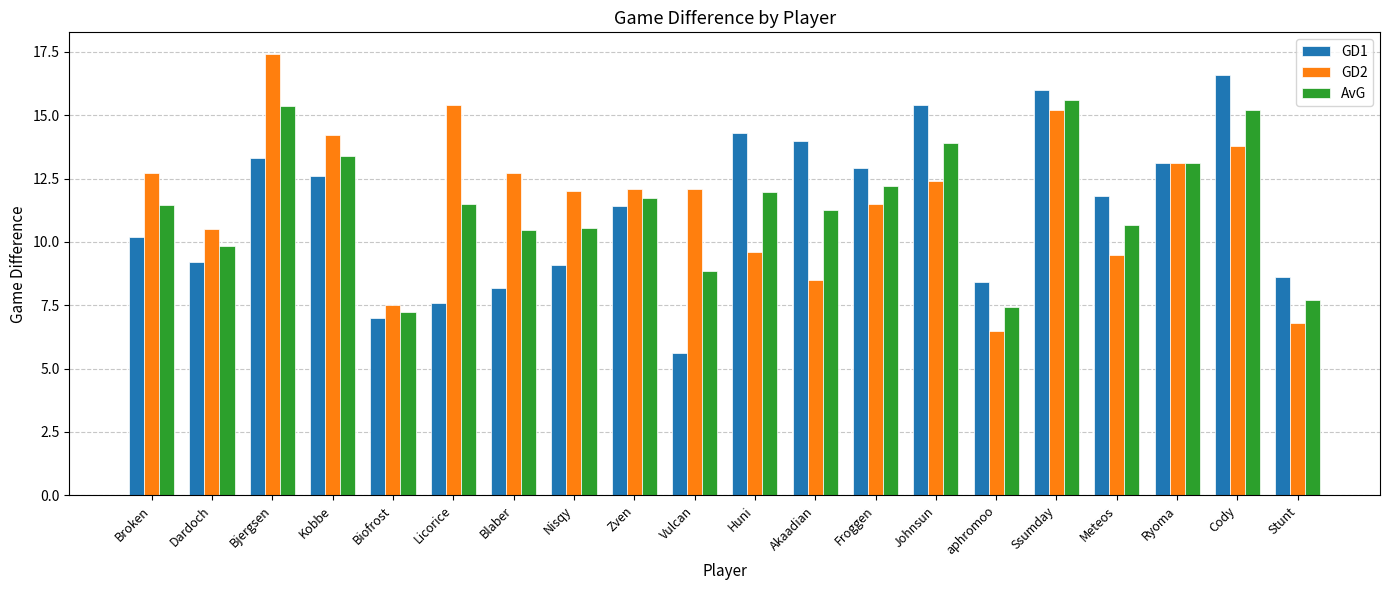

Rank the series by their maximum value, from highest to lowest.

GD2, GD1, AvG